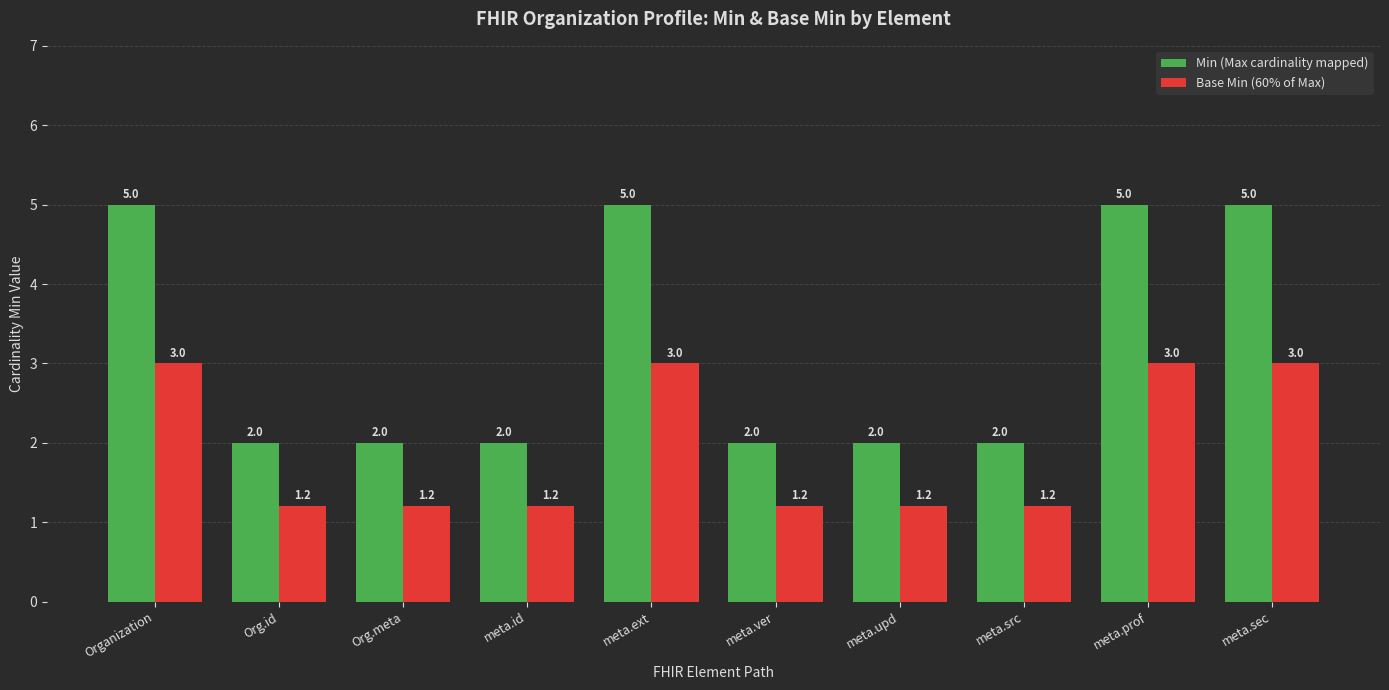

Is the value of Base Min (60% of Max) at meta.ver greater than the value of Min (Max cardinality mapped) at meta.ext?

No